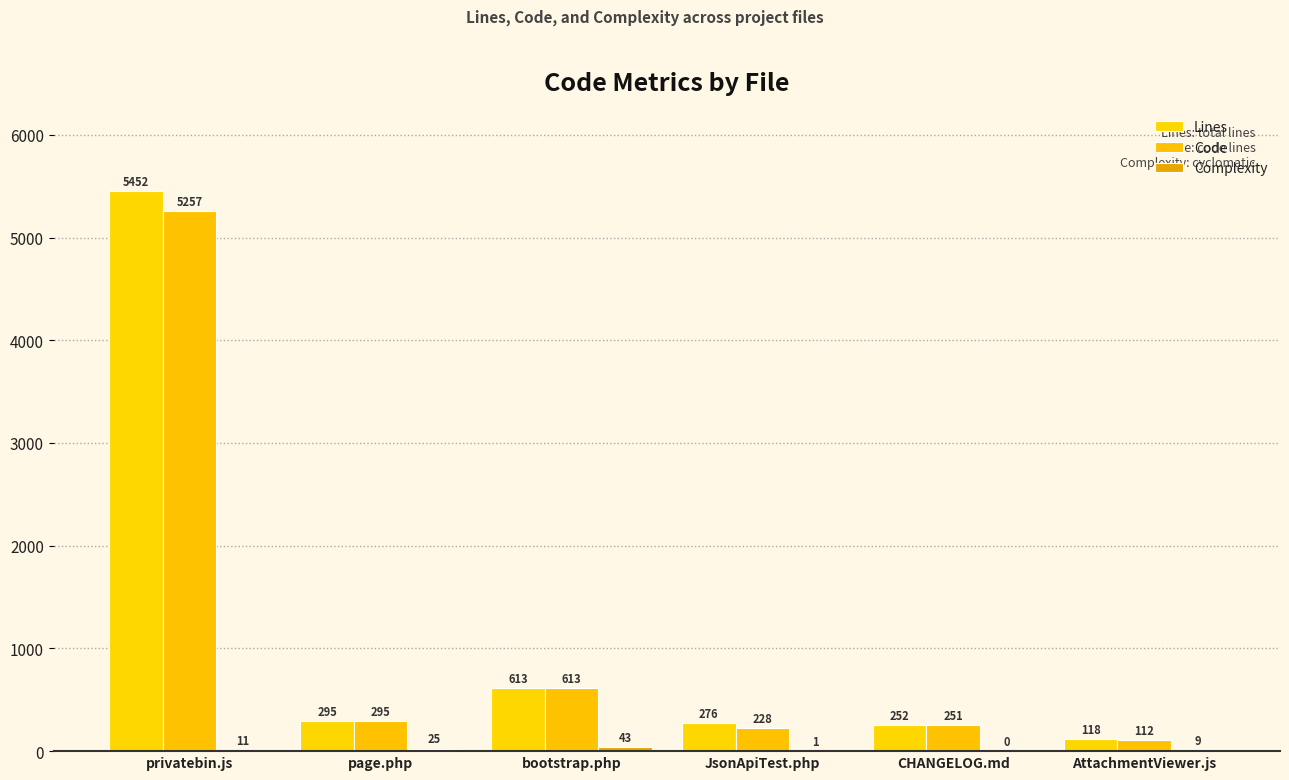

List the labels in order of Code value, largest first.

privatebin.js, bootstrap.php, page.php, CHANGELOG.md, JsonApiTest.php, AttachmentViewer.js